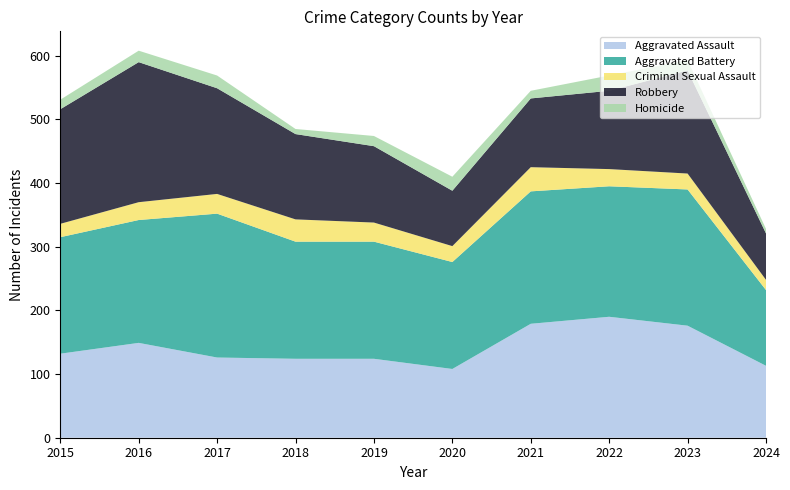

Reading left to right, list all the values displayed in this chart.

Aggravated Assault: 132	149	126	124	124	108	179	190	176	113
Aggravated Battery: 183	193	226	184	184	168	208	205	214	119
Criminal Sexual Assault: 21	28	31	35	30	25	38	27	25	16
Robbery: 180	220	166	134	120	87	108	123	162	73
Homicide: 15	18	20	8	16	22	12	24	16	7